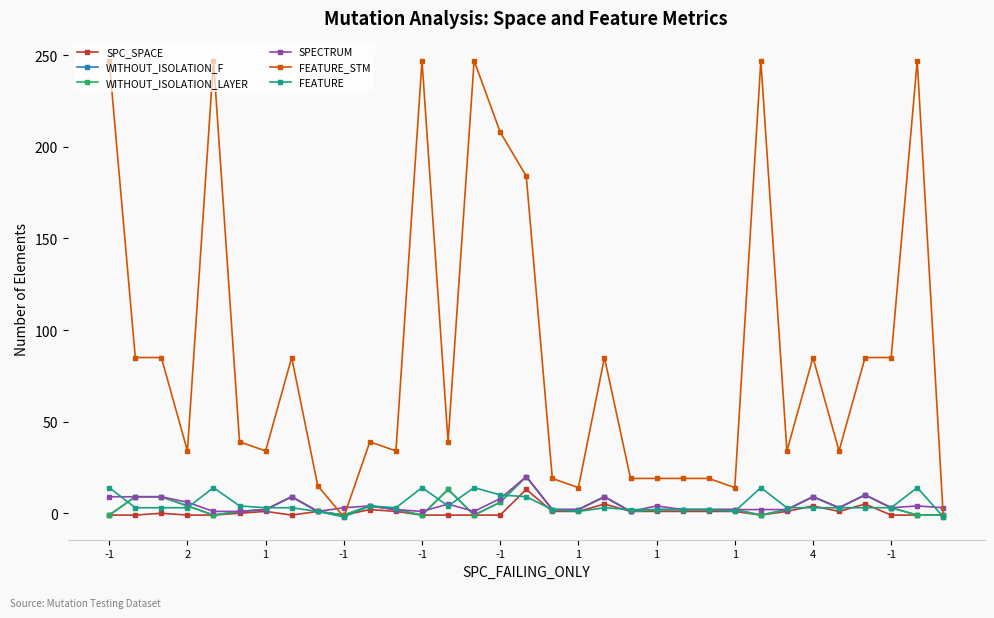

Reading left to right, what are all the values shown in this chart?

SPC_SPACE: -1	-1	0	-1	-1	0	1	-1	1	-1	2	1	-1	-1	-1	-1	13	1	1	5	1	1	1	1	1	-1	1	4	1	5	-1	-1	-1
WITHOUT_ISOLATION_F: -1	9	9	4	-1	1	2	9	1	-1	4	2	-1	13	-1	6	20	2	2	9	1	2	2	2	2	-1	2	9	3	10	3	-1	-1
WITHOUT_ISOLATION_LAYER: -1	9	9	4	-1	1	2	9	1	-1	4	2	-1	13	-1	6	20	2	2	9	1	2	2	2	2	-1	2	9	3	10	3	-1	-1
SPECTRUM: 9	9	9	6	1	1	2	9	1	3	4	2	1	5	1	8	20	2	2	9	1	4	2	2	2	2	2	9	3	10	3	4	3
FEATURE_STM: 247	85	85	34	247	39	34	85	15	-2	39	34	247	39	247	208	184	19	14	85	19	19	19	19	14	247	34	85	34	85	85	247	-2
FEATURE: 14	3	3	3	14	4	3	3	1	-2	4	3	14	4	14	10	9	2	1	3	2	2	2	2	1	14	3	3	3	3	3	14	-2